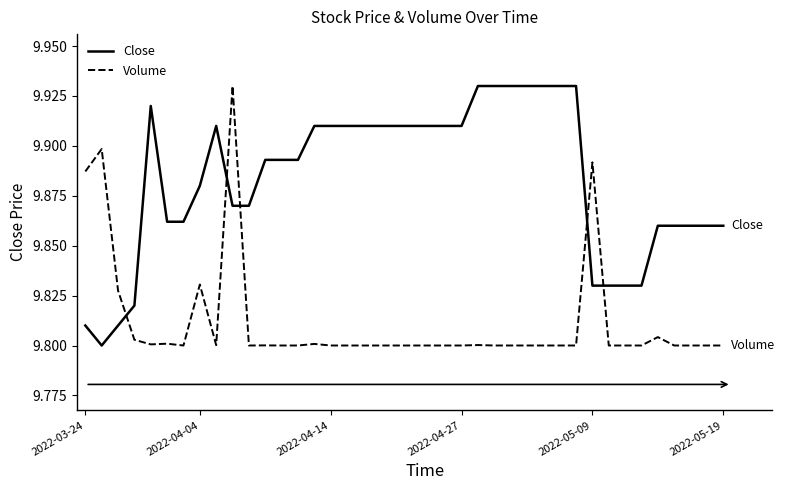

How many times do Volume and Close cross each other?

5